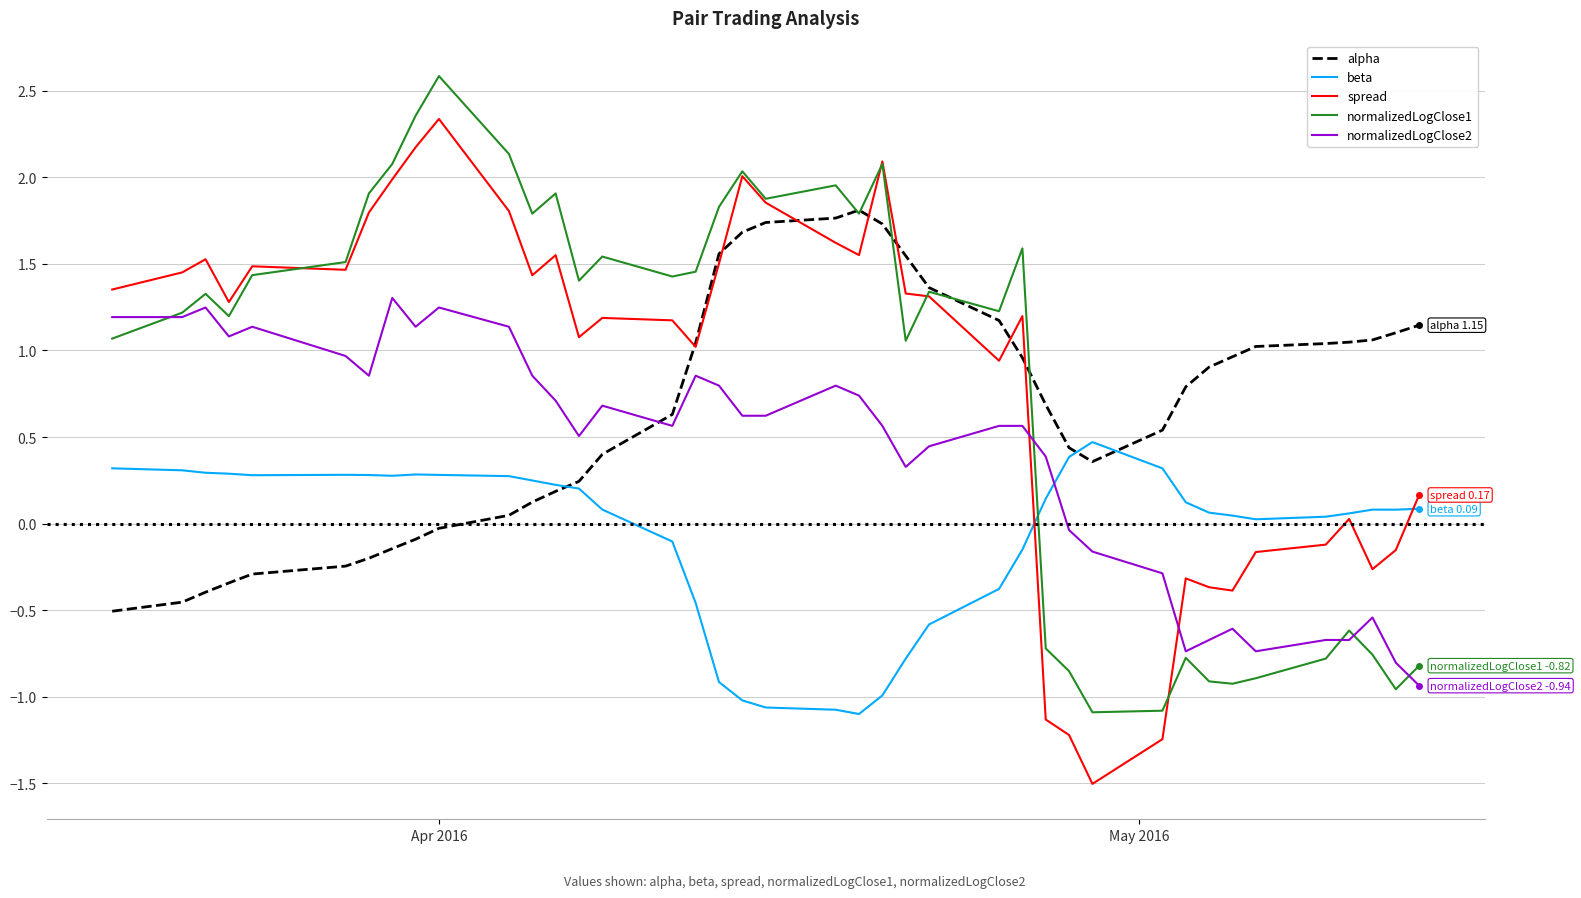

What is the maximum value shown in the chart?

2.6